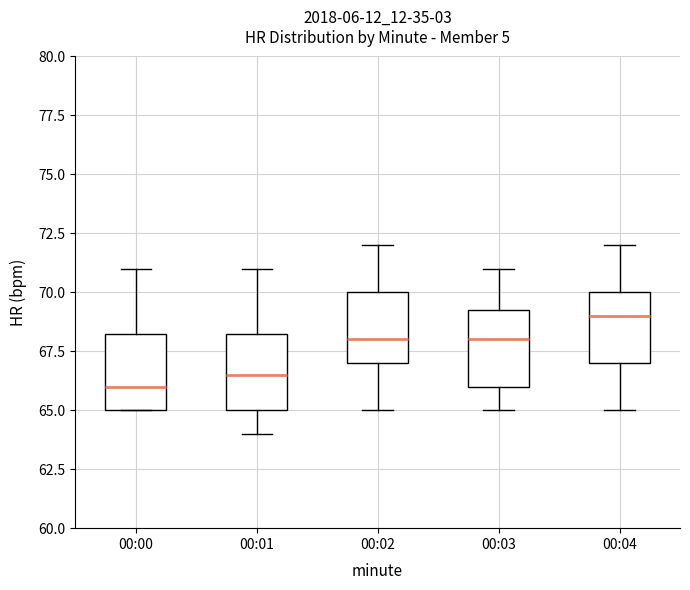

Where does the median line of the box for 00:01 sit on the y-axis? The values are not printed on the chart, so give them approximately, as read against the axis.

66.5